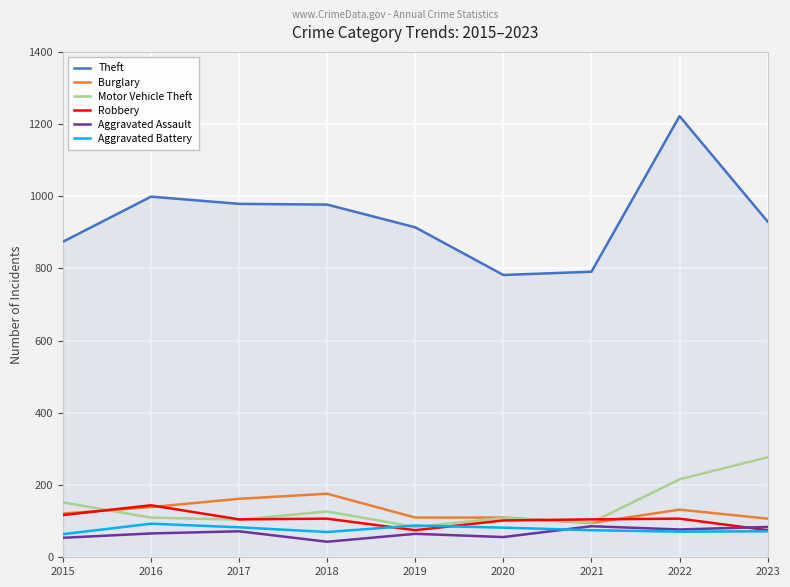

What is the lowest value of the Motor Vehicle Theft series?

84